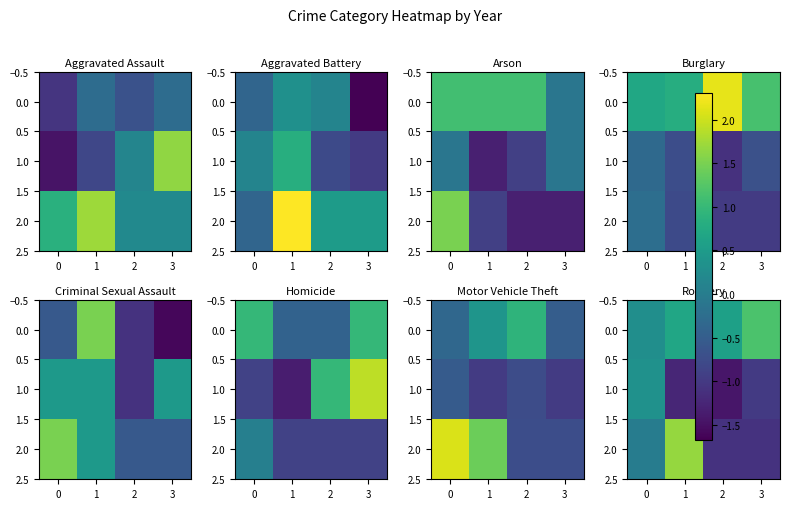

Rank the series at 1 from lowest to highest value.

1.0, 0.0, 2.0